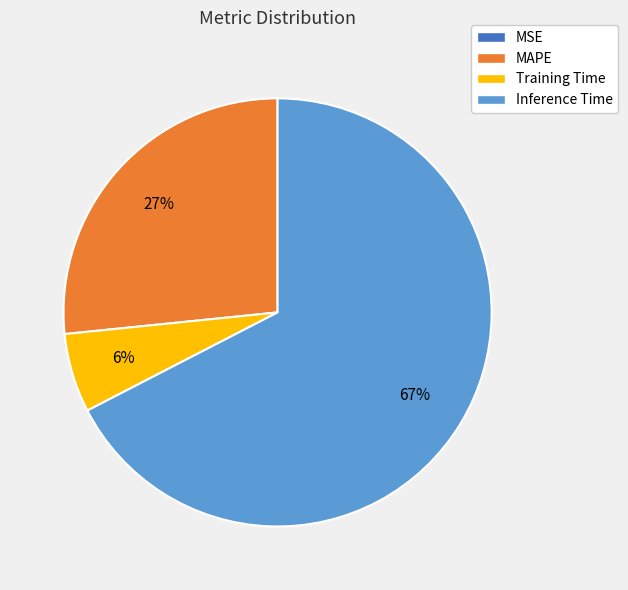

Which slice is the largest?

Inference Time